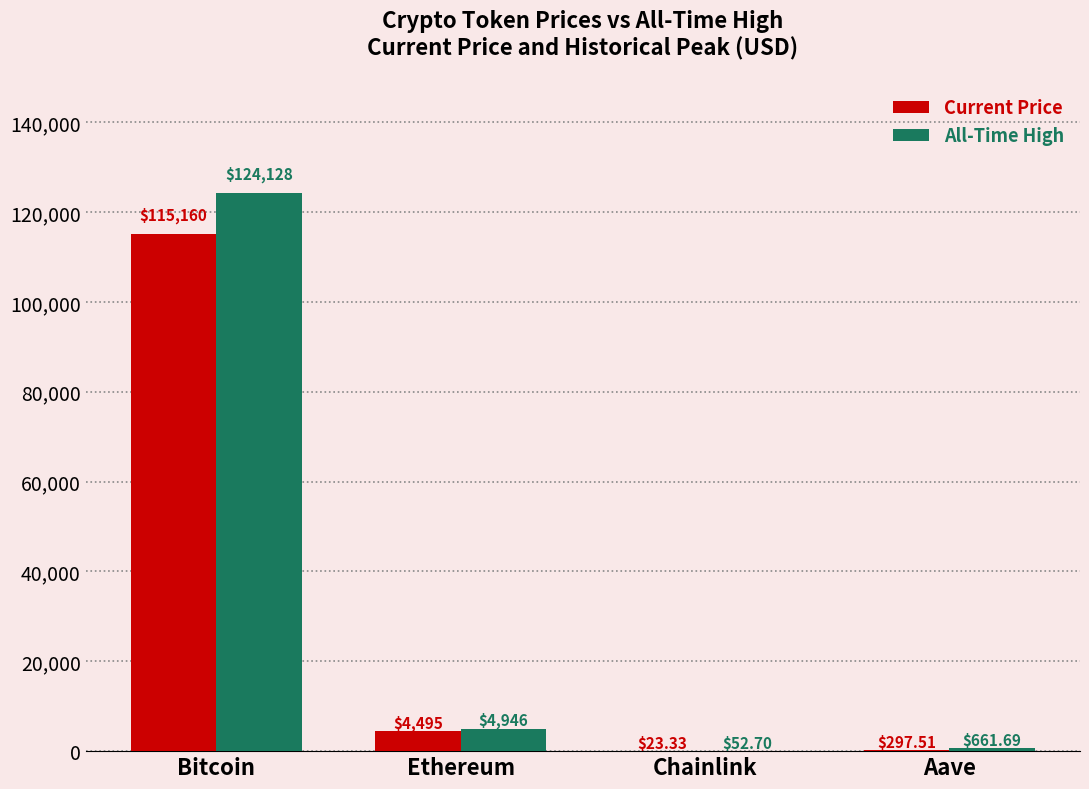

At which category does the chart reach its peak across all series?

Bitcoin